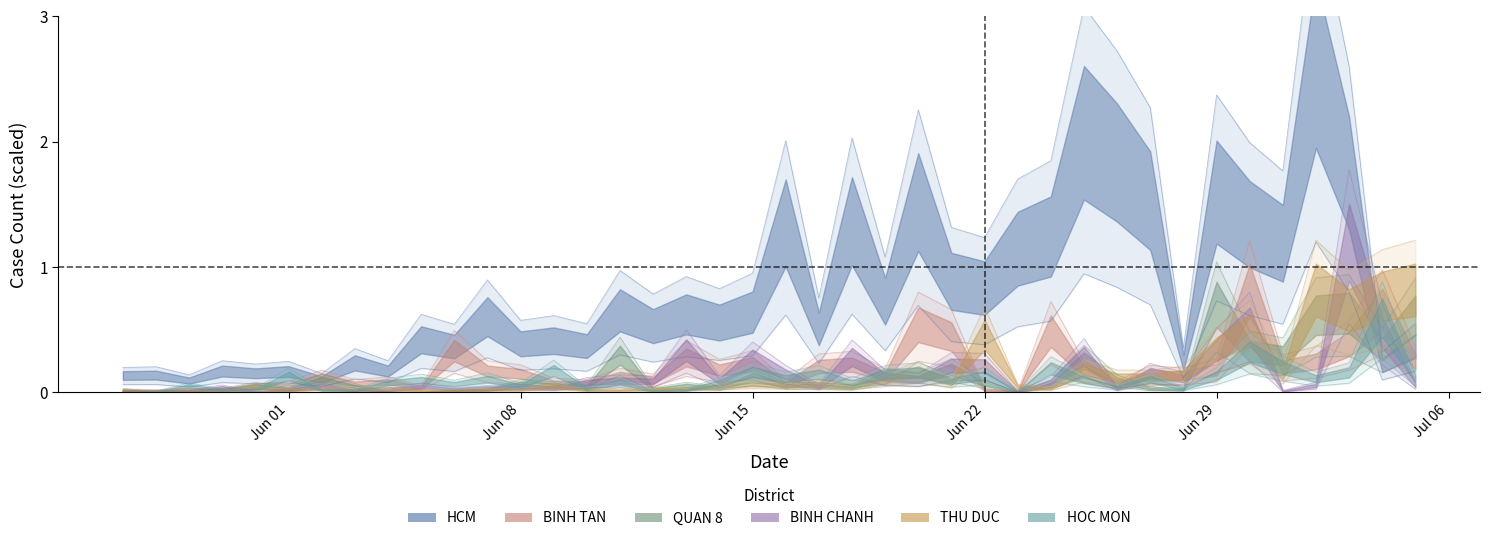

How many times do BINH TAN and THU DUC cross each other?

8